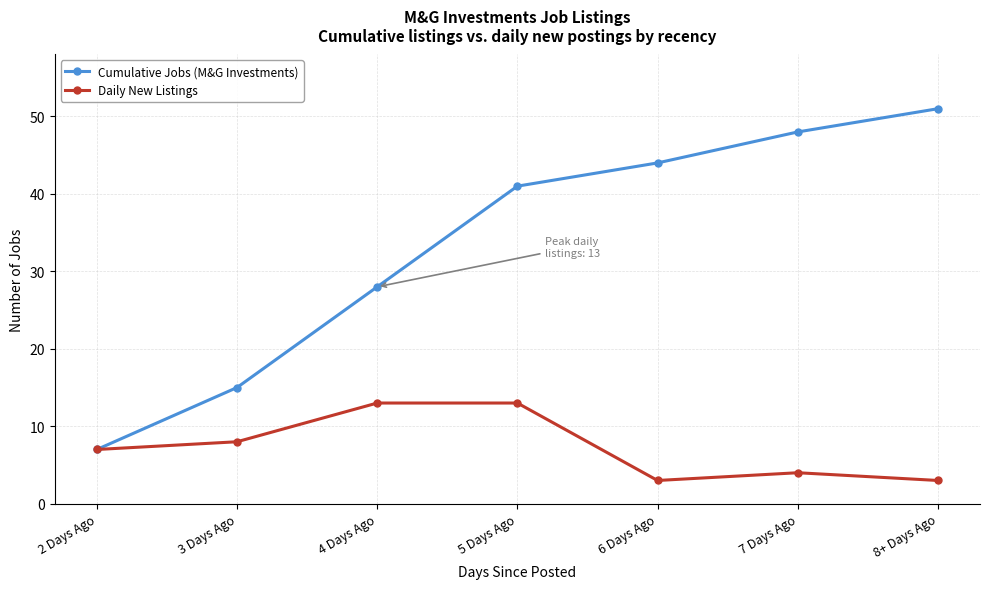

Reading right to left, transcribe all the data shown in this chart.

Cumulative Jobs (M&G Investments): 8+ Days Ago=51	7 Days Ago=48	6 Days Ago=44	5 Days Ago=41	4 Days Ago=28	3 Days Ago=15	2 Days Ago=7
Daily New Listings: 8+ Days Ago=3	7 Days Ago=4	6 Days Ago=3	5 Days Ago=13	4 Days Ago=13	3 Days Ago=8	2 Days Ago=7